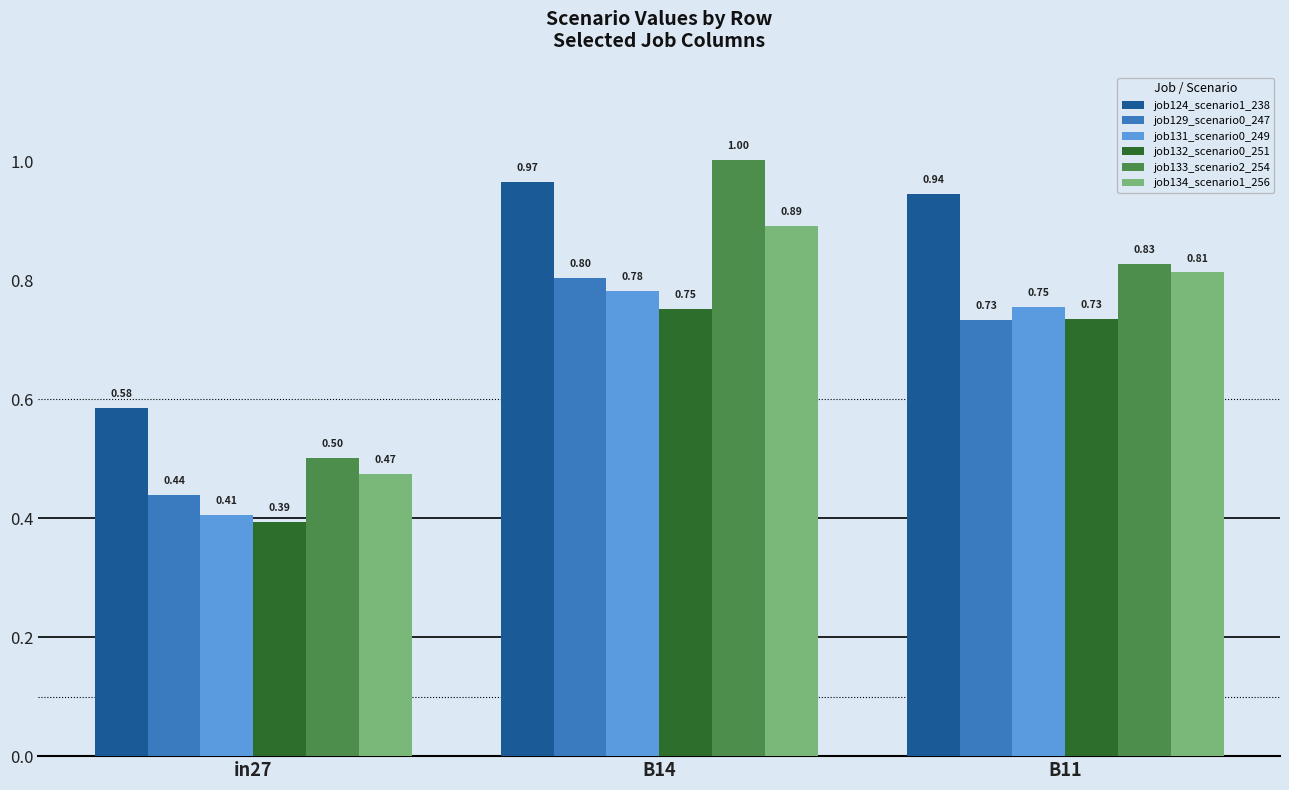

What position from the right is in27?

3